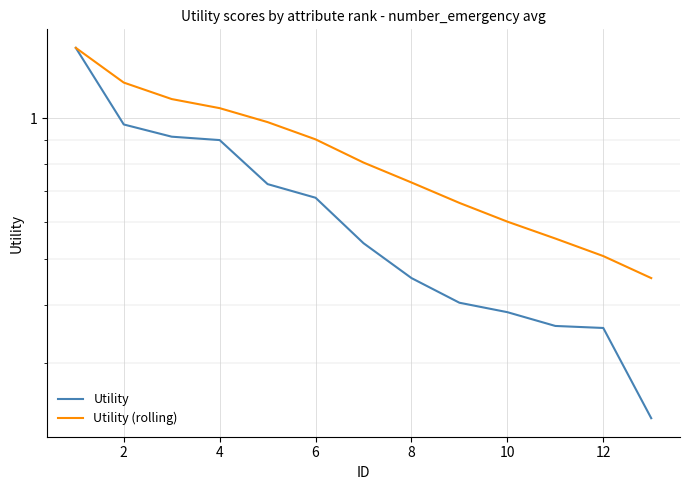

How many lines are shown in the chart?

2